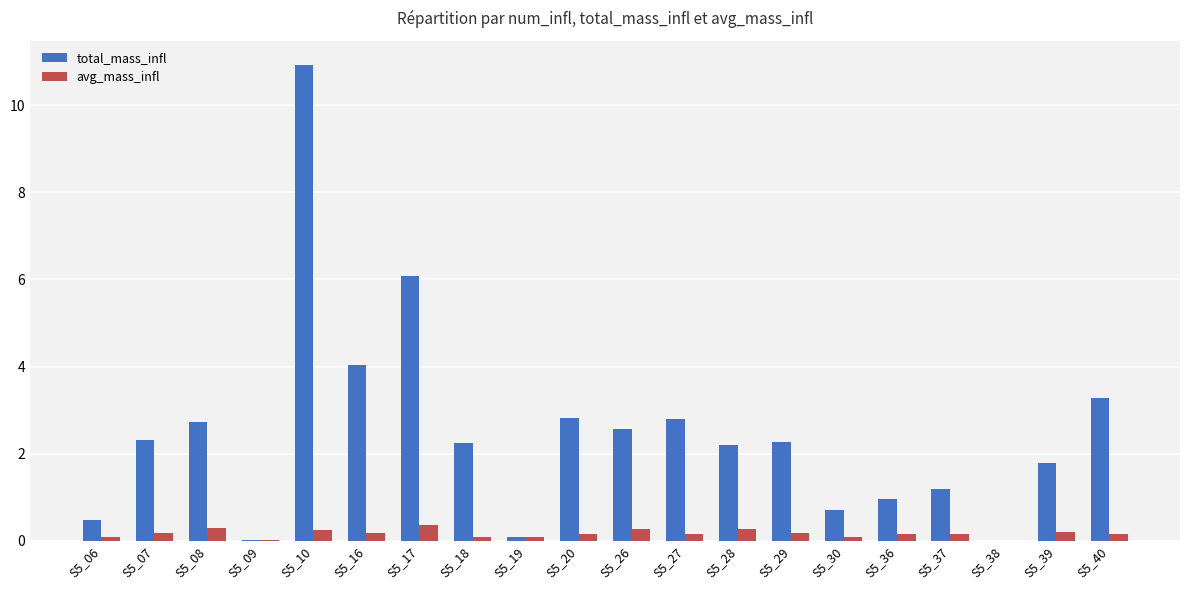

What is the difference between the total_mass_infl values at S5_09 and S5_40?

3.3